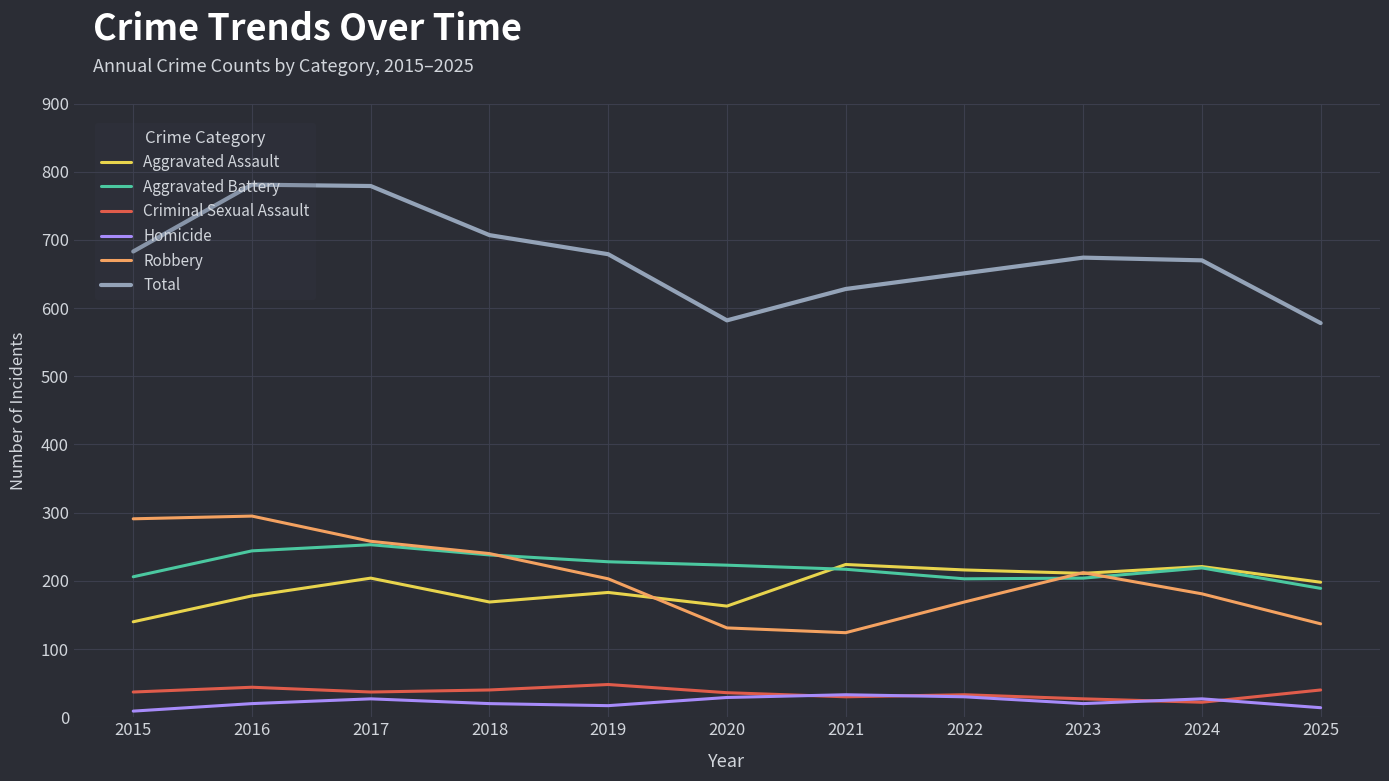

Which series has the widest spread of values?

Total